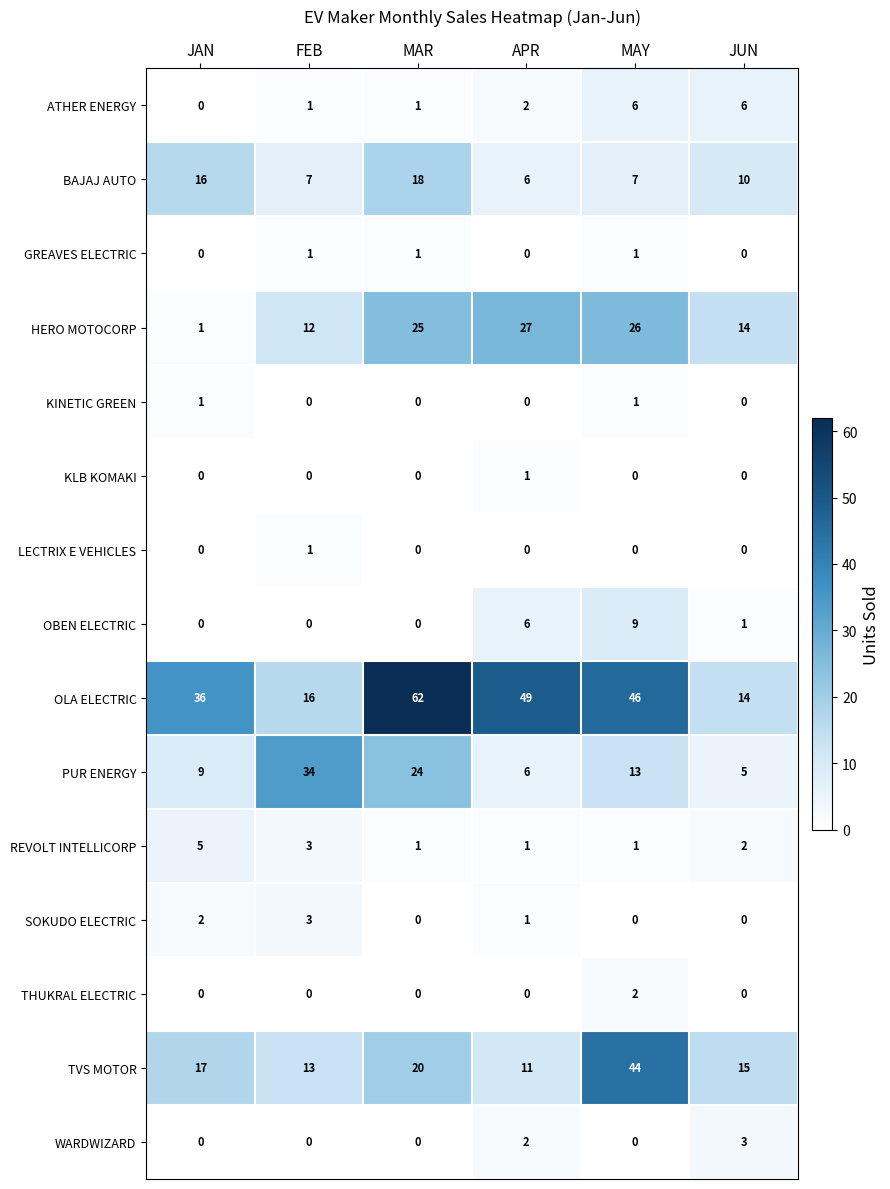

At which label is REVOLT INTELLICORP closest to 3?

FEB